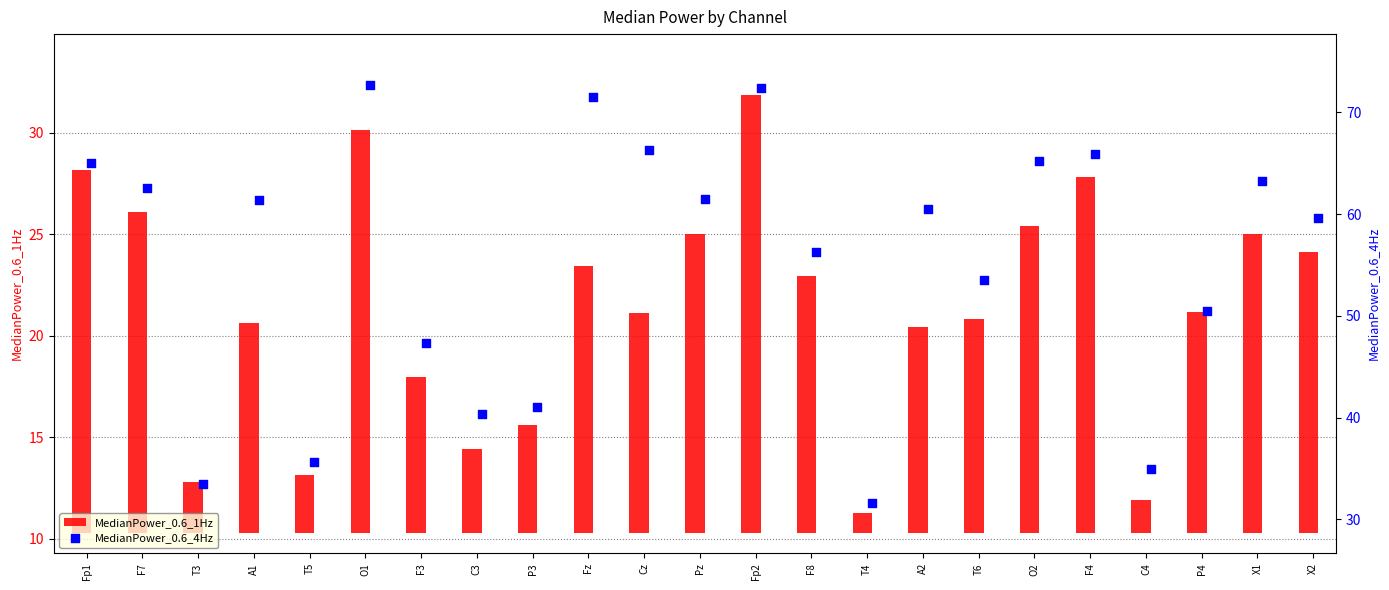

What are all the series names shown in the legend?

MedianPower_0.6_1Hz, MedianPower_0.6_4Hz